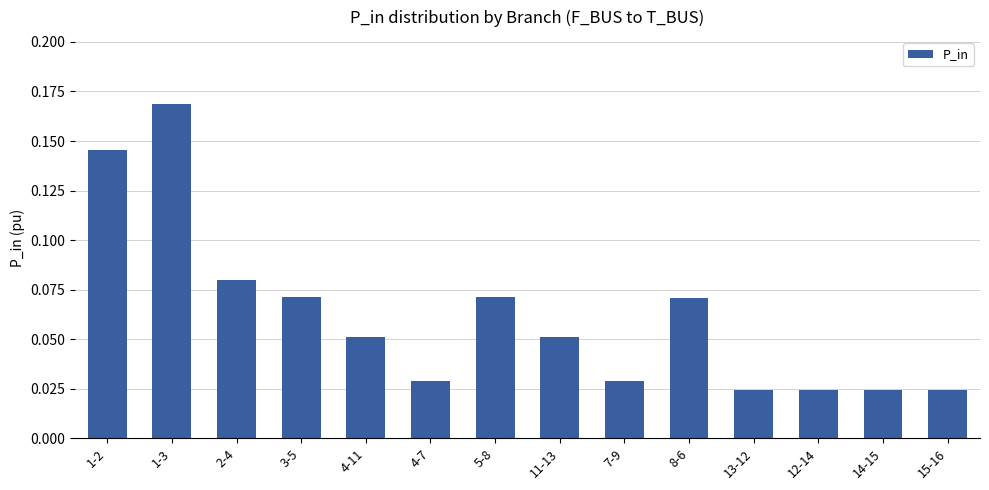

What is the change in value from 1-2 to 5-8?

-0.1